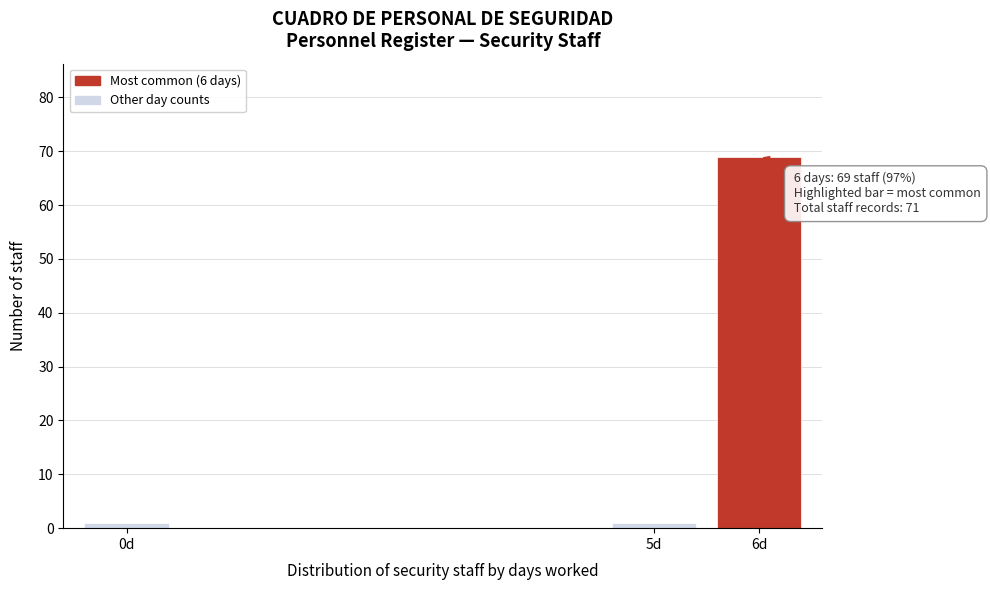

Reading left to right, transcribe all the data shown in this chart.

1	1	69